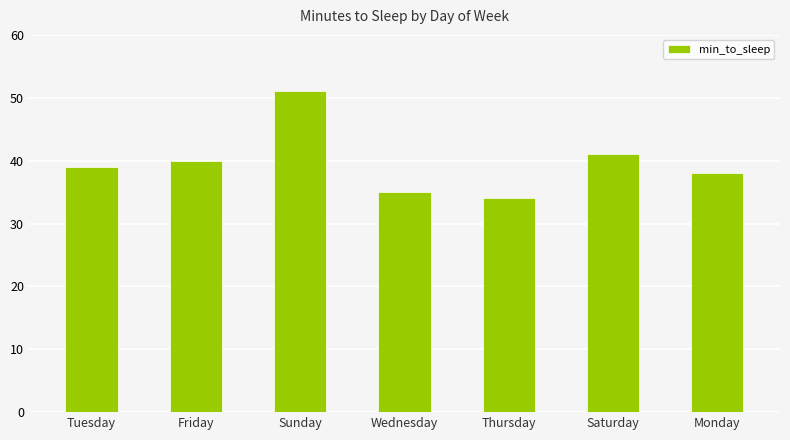

Reading left to right, transcribe all the data shown in this chart.

39	40	51	35	34	41	38